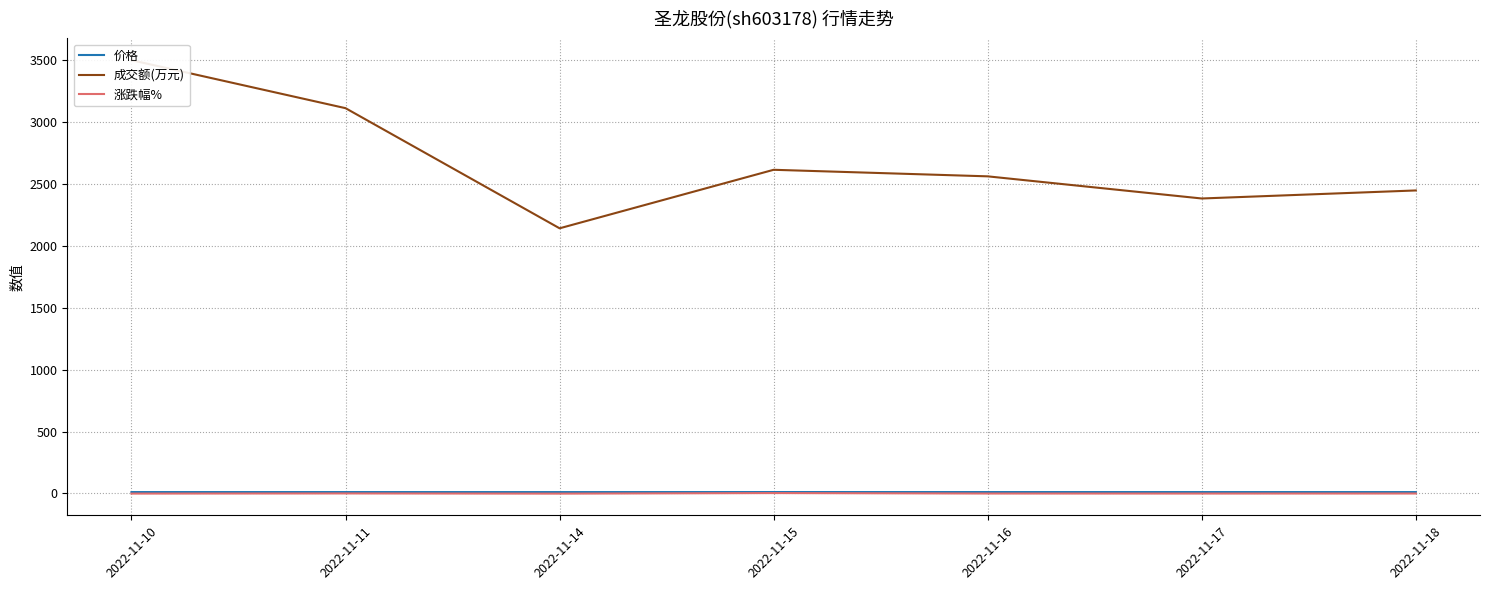

What is the greatest value displayed?

3502.0